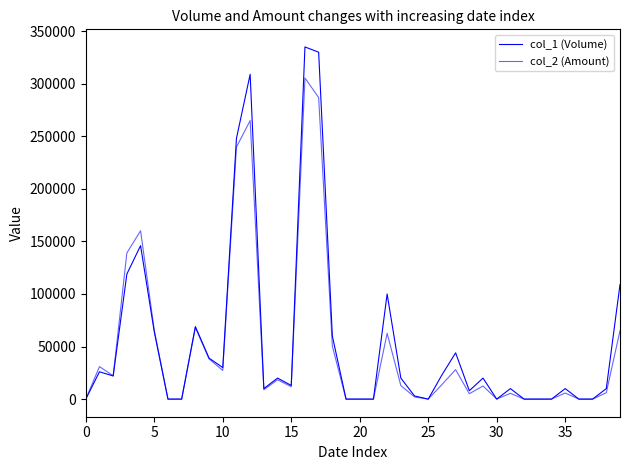

Does the chart display data point markers on the line(s)?

No